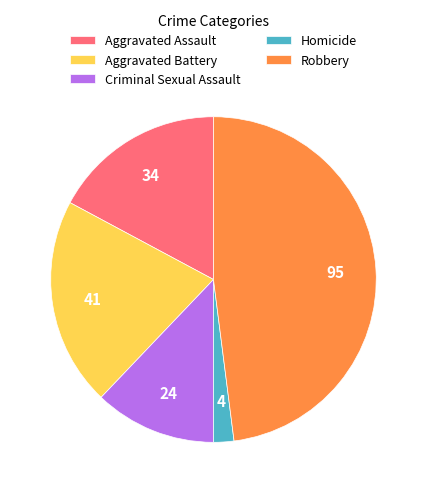

Which has a higher value, Aggravated Battery or Robbery?

Robbery